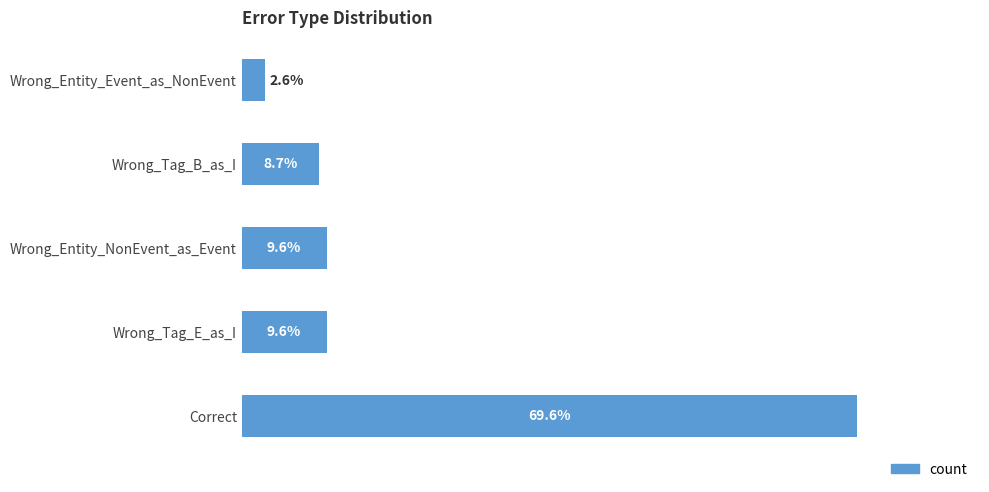

At which category does the chart reach its minimum across all series?

Wrong_Entity_Event_as_NonEvent